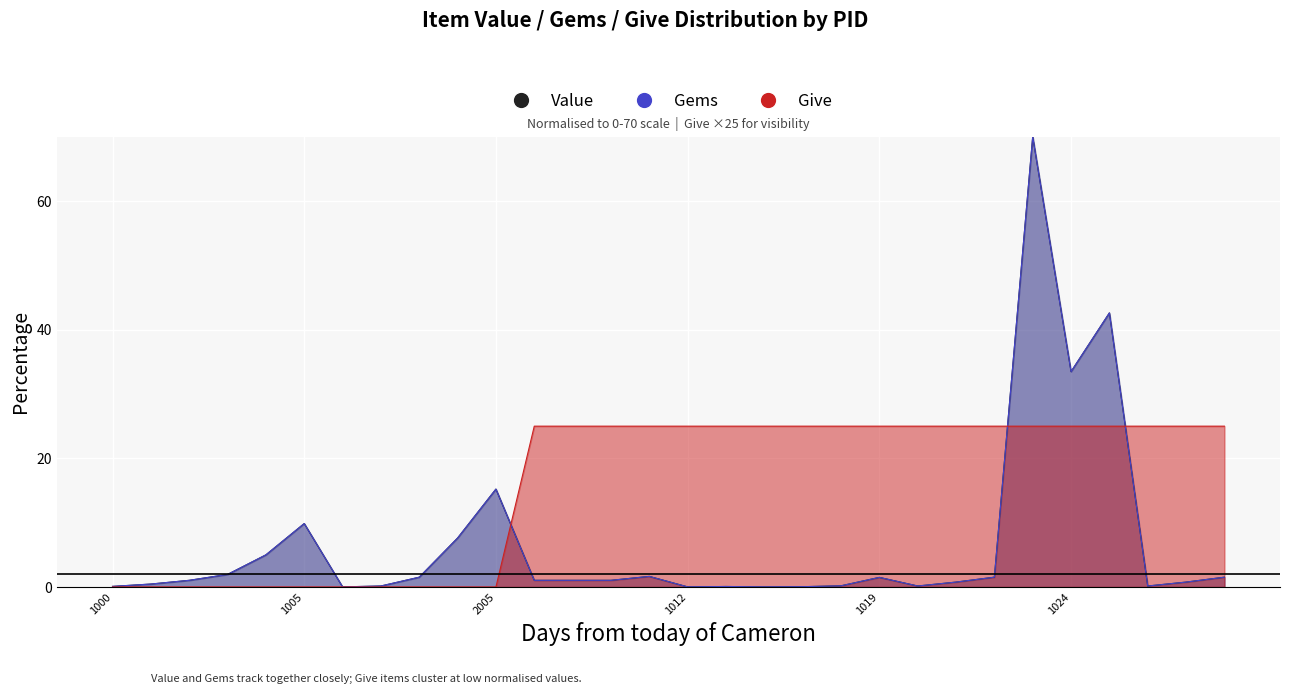

True or false: Gems and Value intersect in this chart.

False